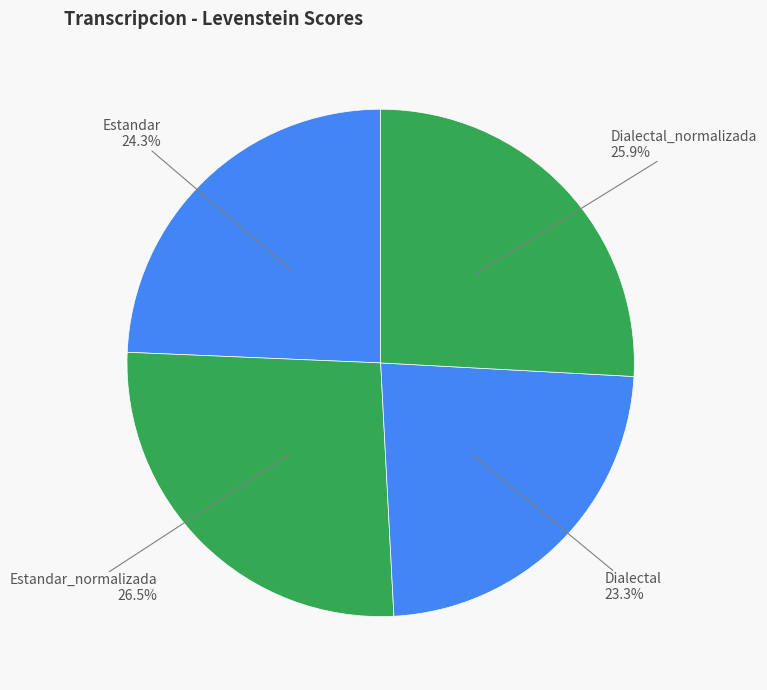

How many segments does this pie chart have?

4